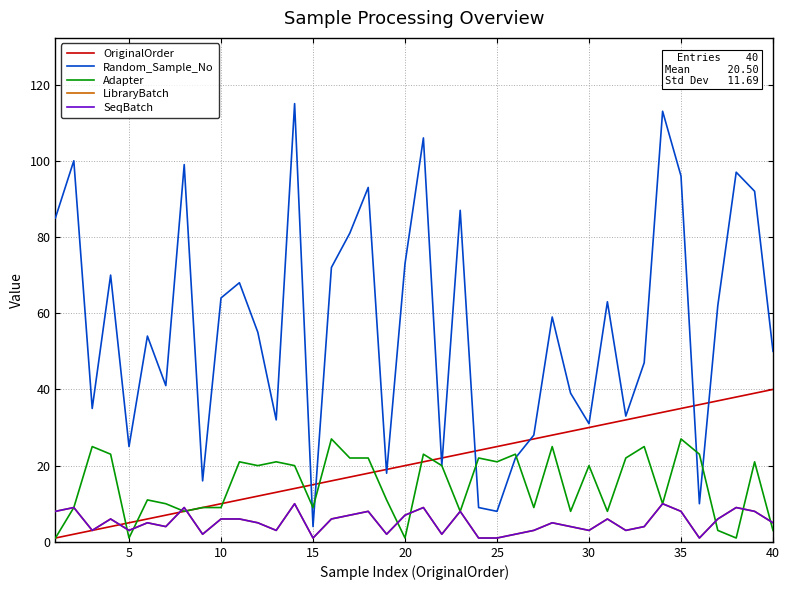

Does the chart display data point markers on the line(s)?

No